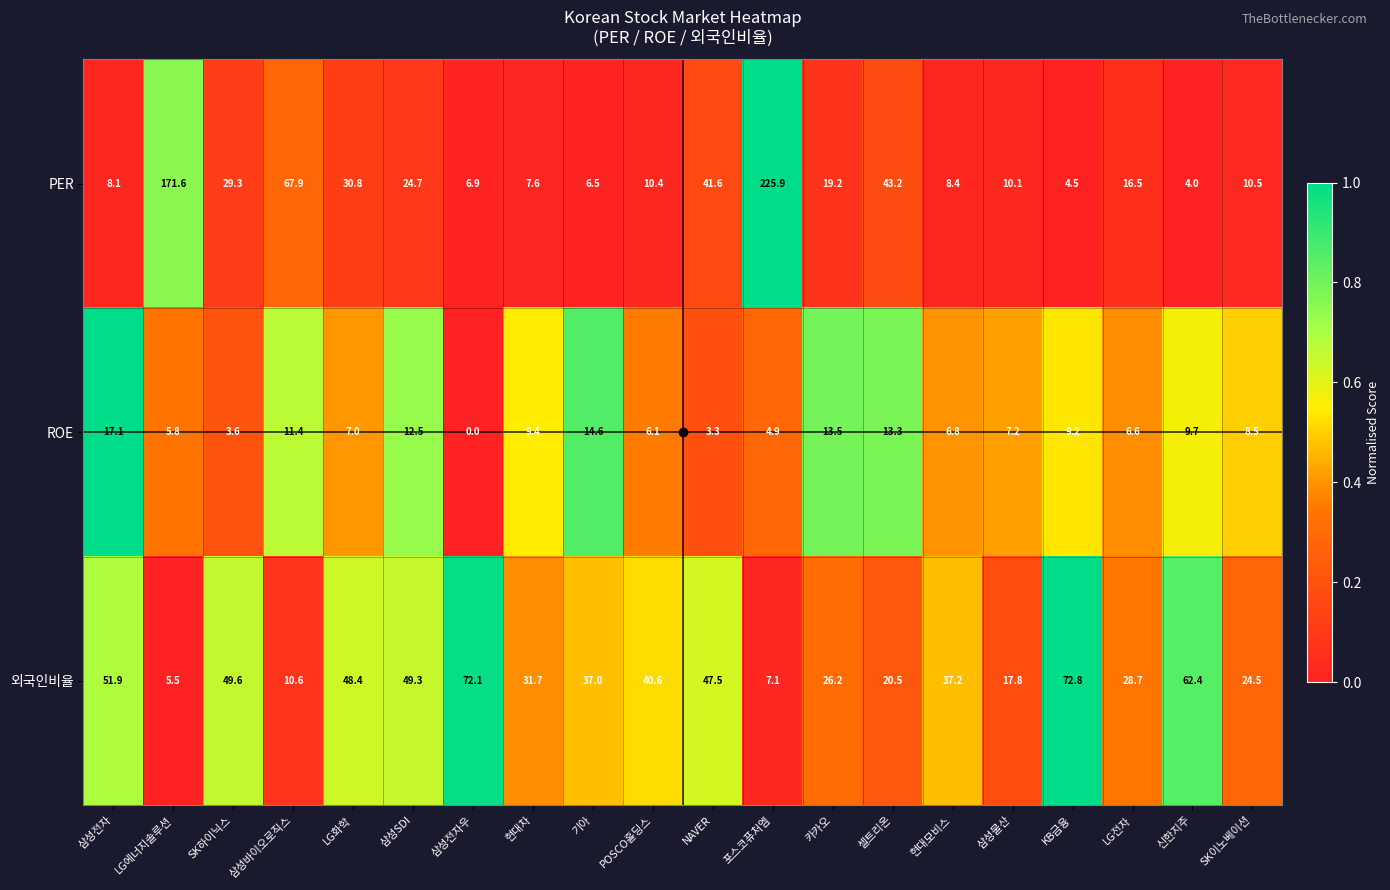

Which series has the largest range (max minus min)?

PER